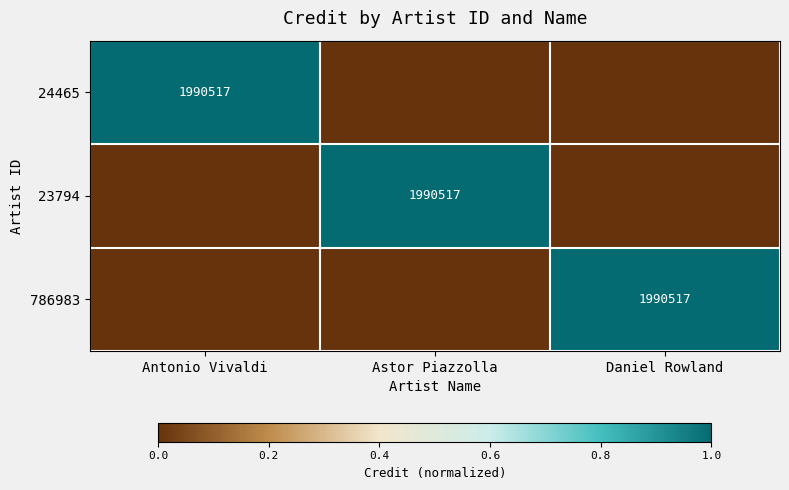

True or false: 24465 has a value of 1124369 at Antonio Vivaldi.

False